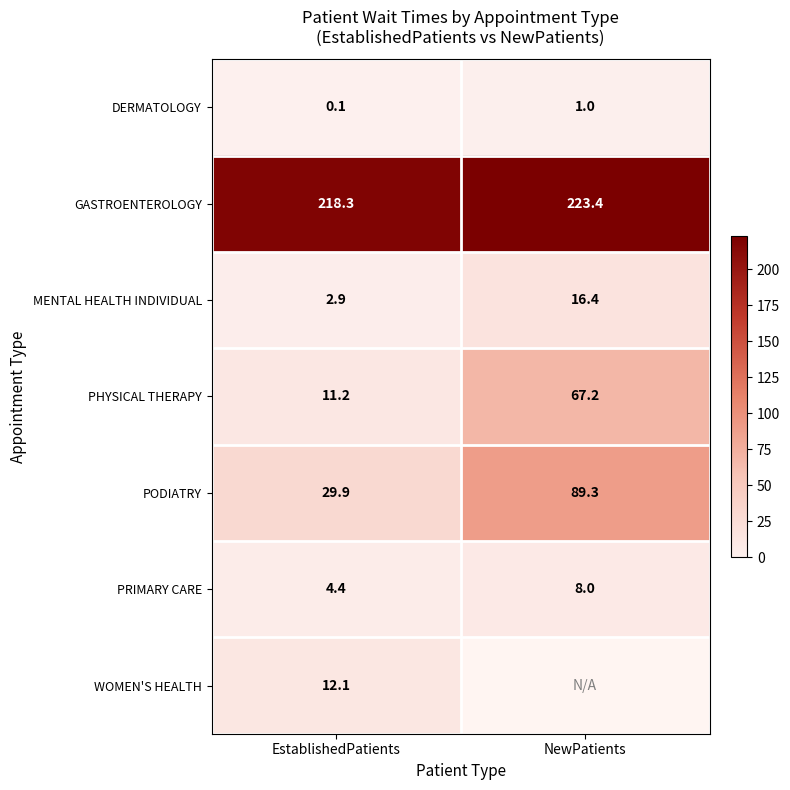

Where is GASTROENTEROLOGY nearest to the value 220?

EstablishedPatients